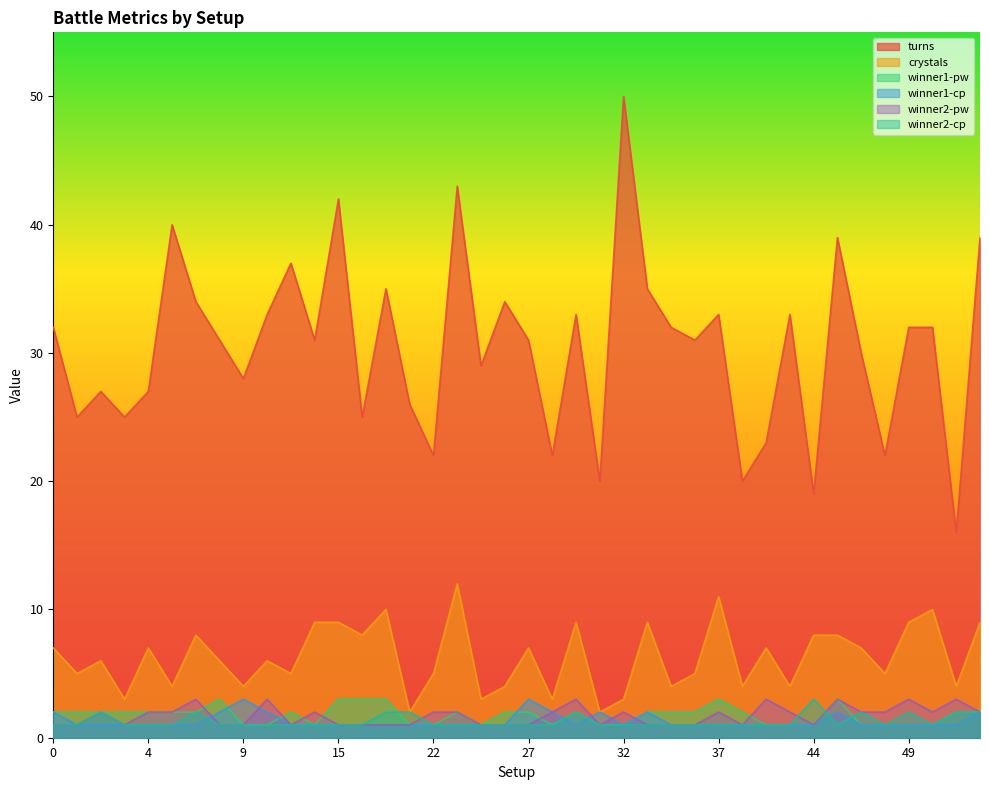

What is the difference between the maximum and minimum values in the turns series?

34